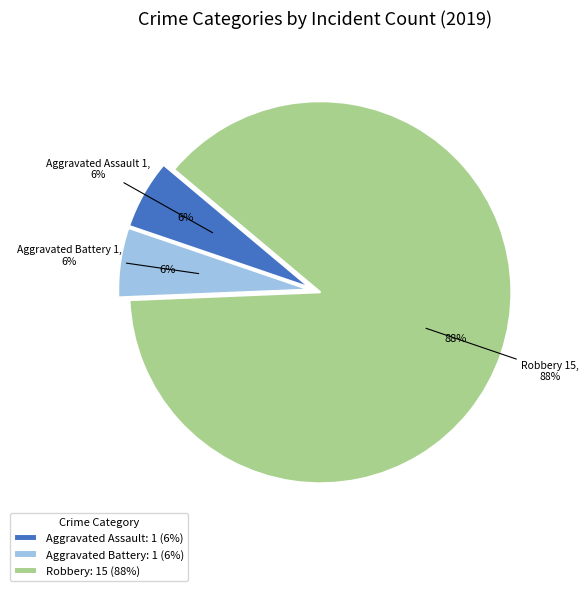

What is the change in value from Aggravated Battery to Robbery?

+14